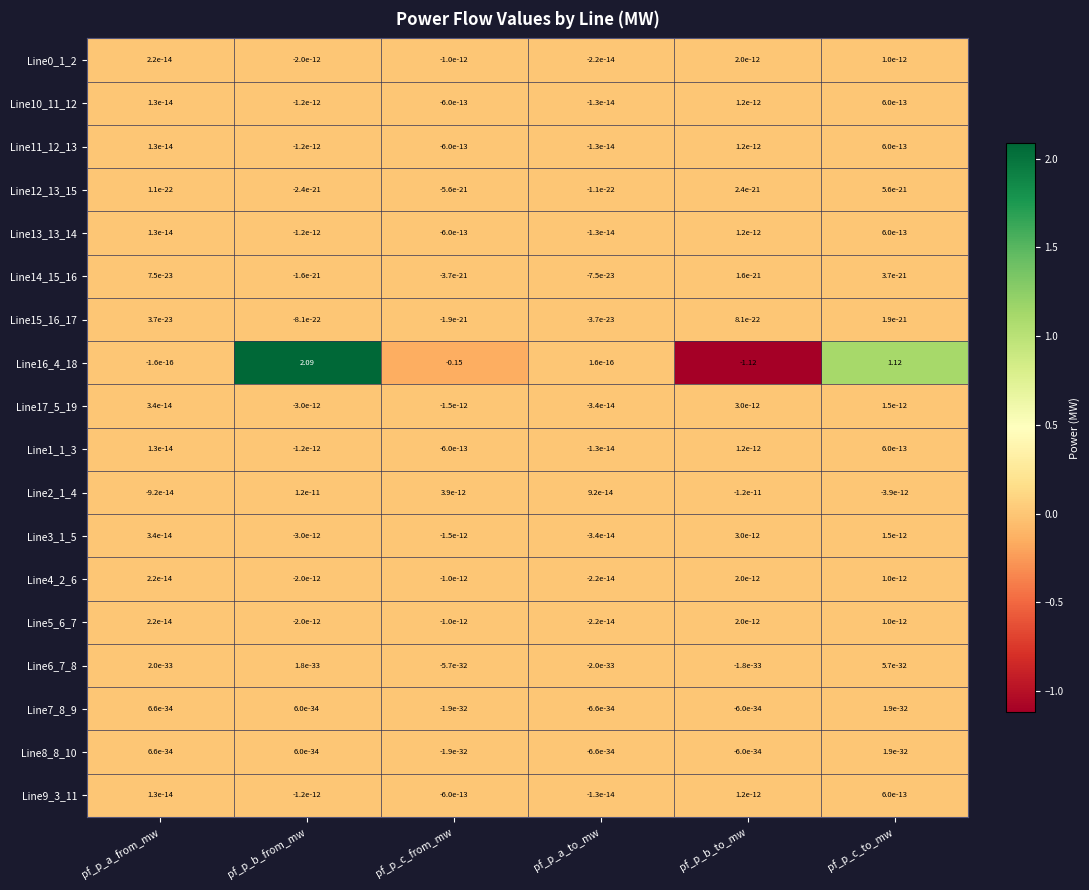

At which category is the sum across all series the highest?

pf_p_b_from_mw